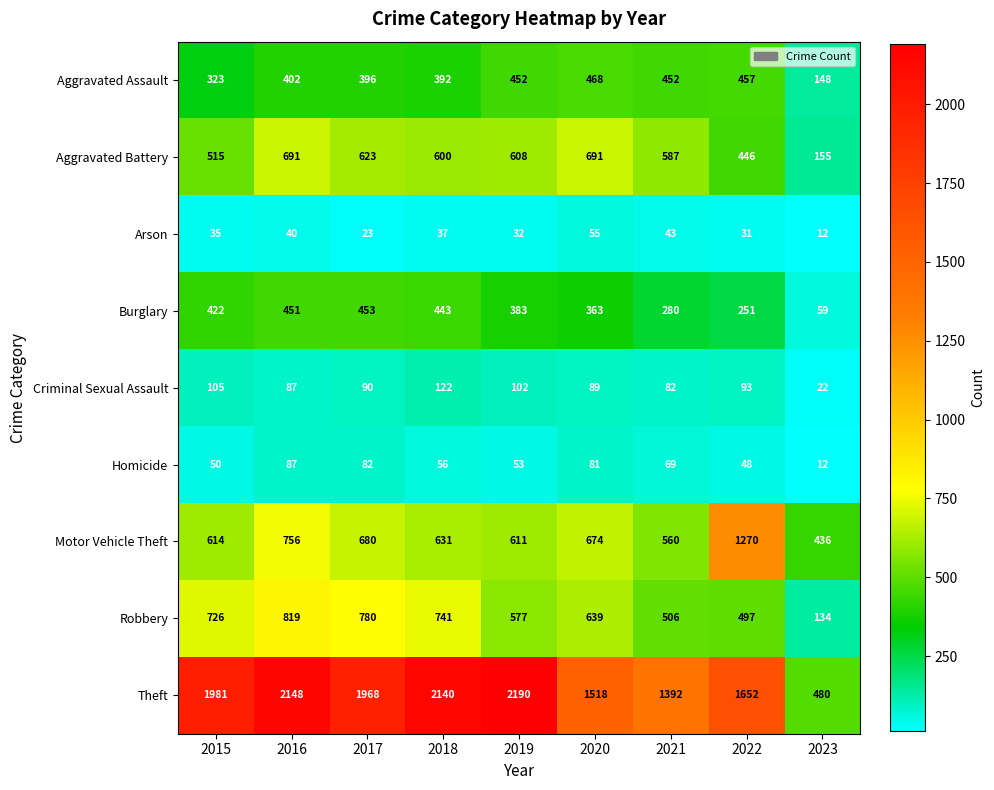

Which series has the largest total across all categories?

Theft